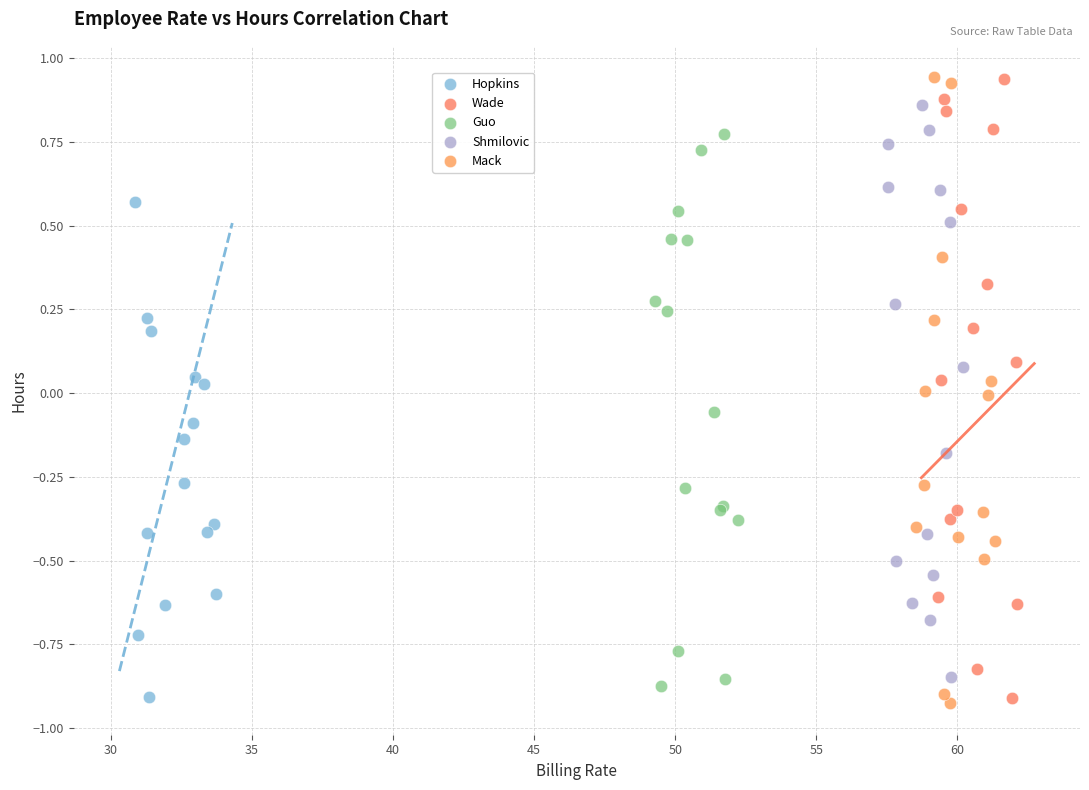

What are all the series names shown in the legend?

Hopkins, Wade, Guo, Shmilovic, Mack